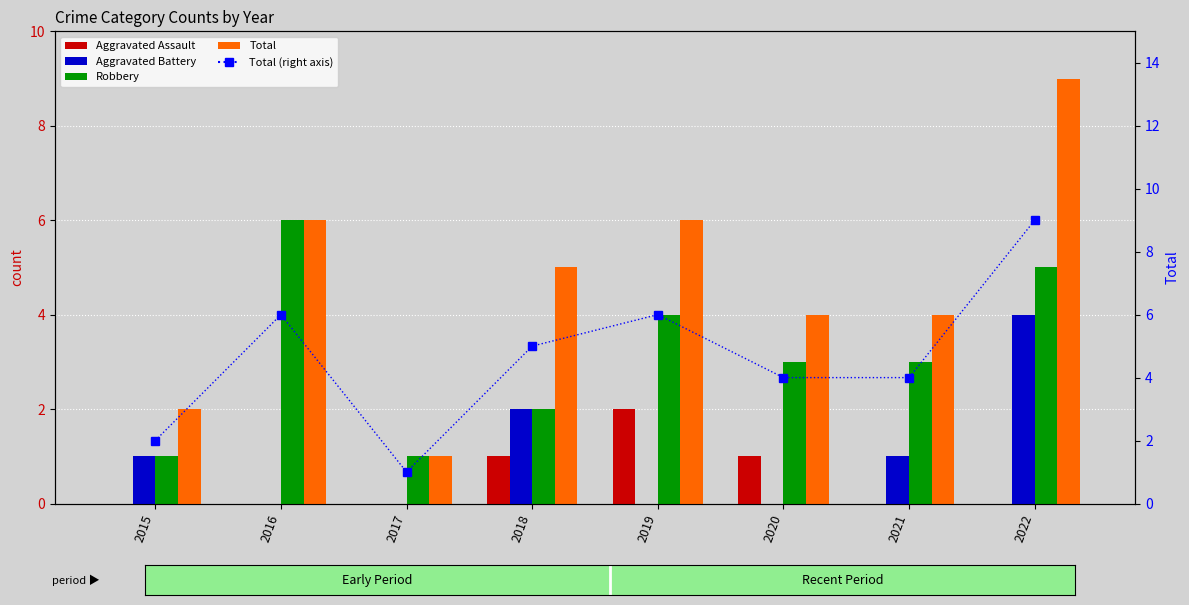

Does the chart contain any negative values?

No